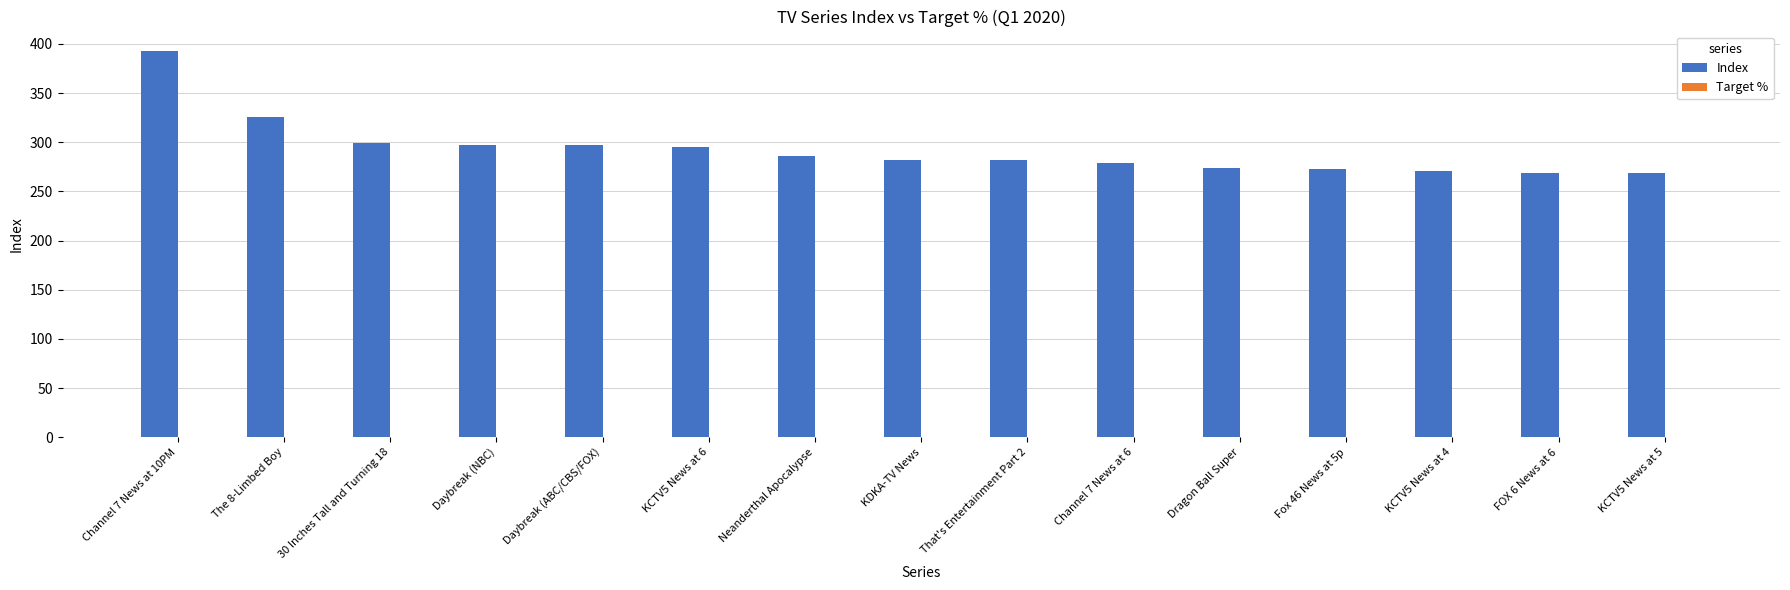

Between Daybreak (NBC) and That's Entertainment Part 2, which series saw the biggest shift?

Index